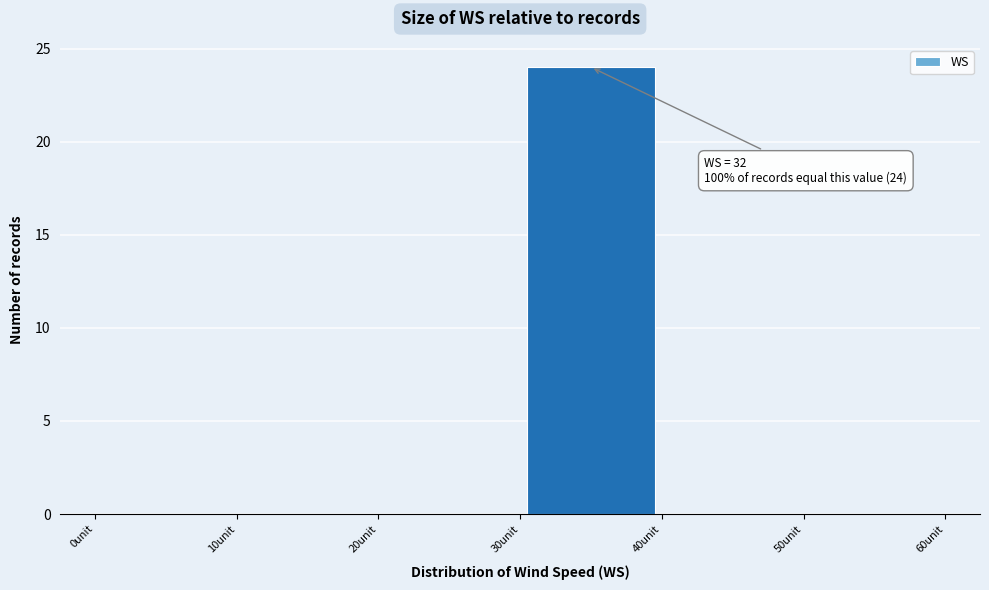

Which range on the x-axis has the tallest bar?

30 to 40